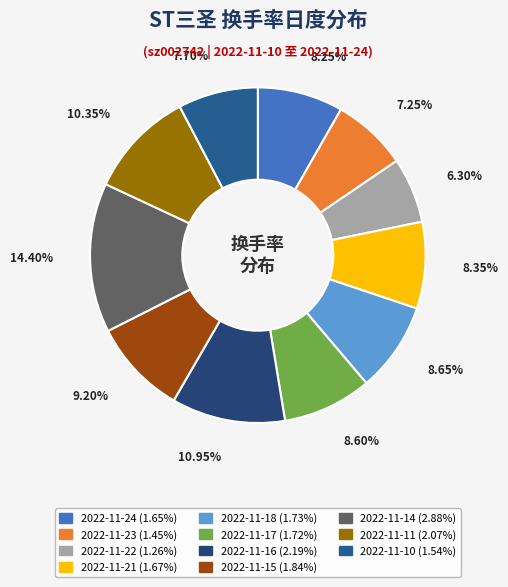

Combined, do 2022-11-16 and 2022-11-15 account for over 50%?

No